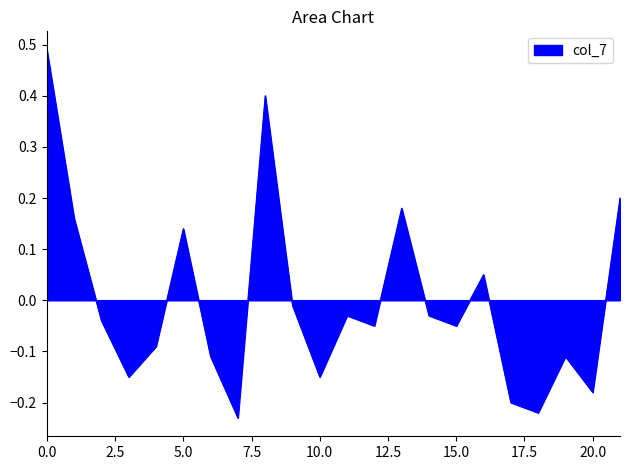

How many lines are shown in the chart?

1